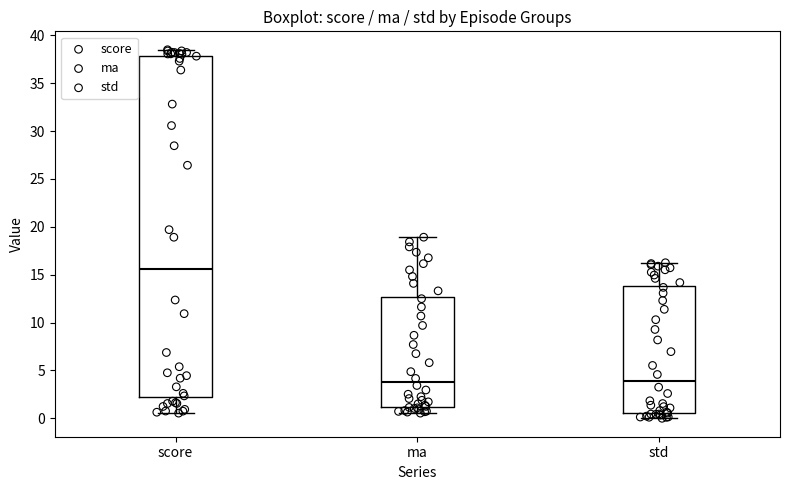

Reading left to right, read every box against the y-axis: the position of its median line, the range the box covers, and the ends of its whiskers. The values are not printed on the chart, so give them approximately, as read against the axis.

score: median 15.5, box 2.0 to 38.0, whiskers 0.5 to 38.5
ma: median 4.0, box 1.0 to 12.5, whiskers 0.5 to 19.0
std: median 4.0, box 0.5 to 14.0, whiskers 0.0 to 16.0